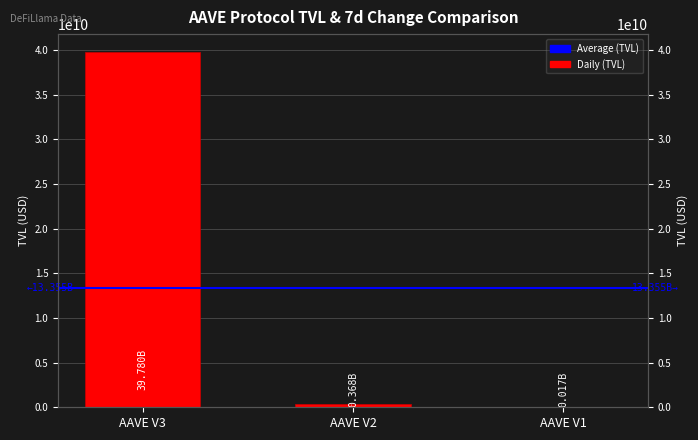

What is the change in value from AAVE V2 to AAVE V1?

-351372538.9